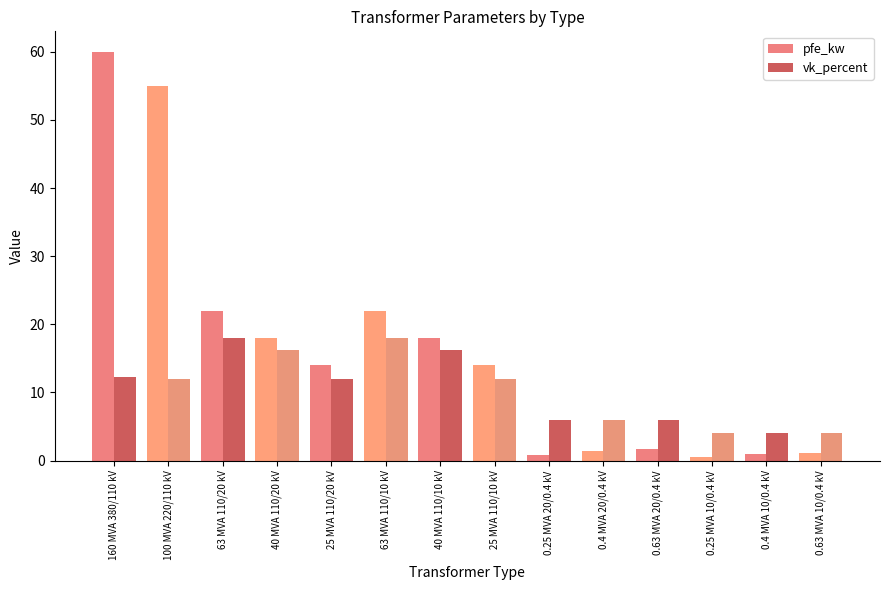

How many categories are shown in the chart?

14